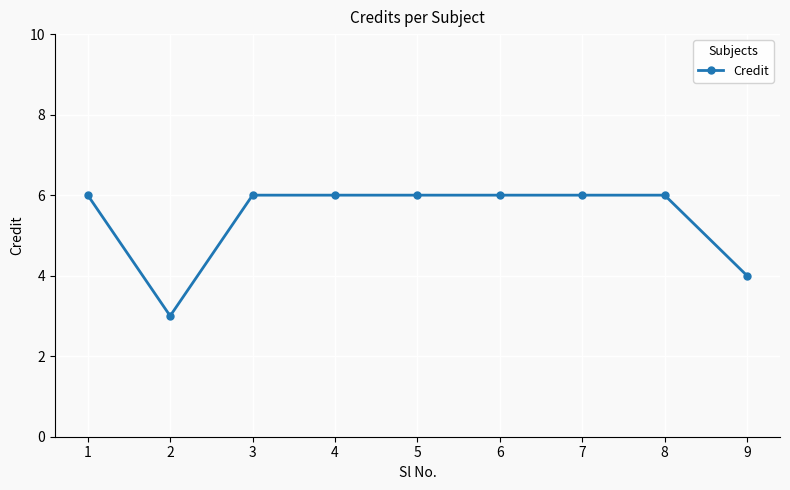

What is the difference between the maximum and second lowest values?

2